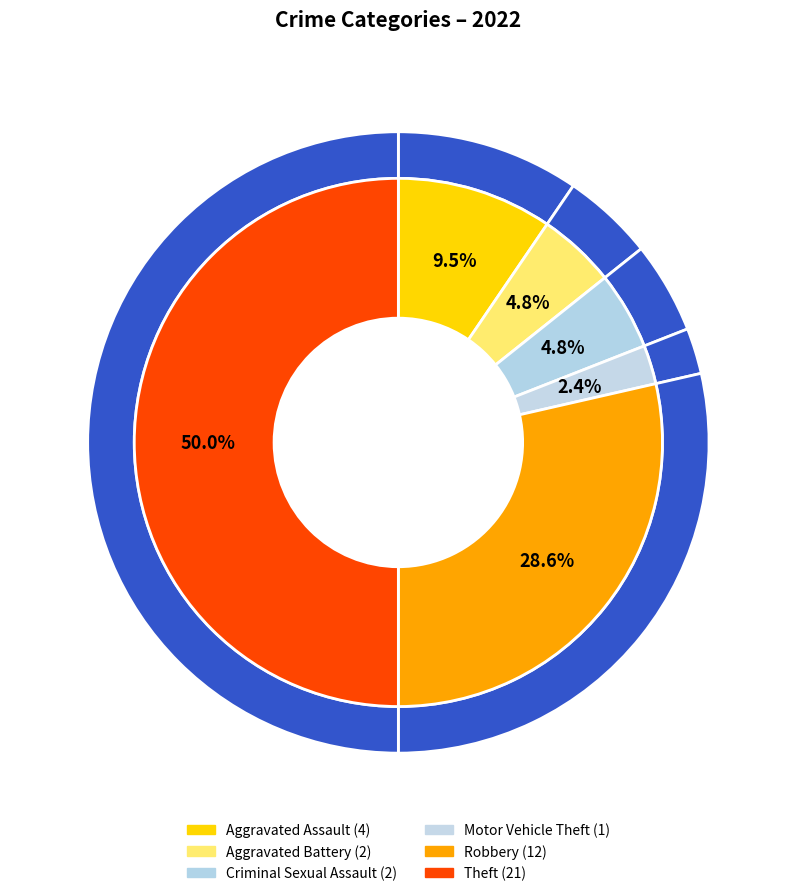

To the nearest percent, what portion does Theft represent?

50%